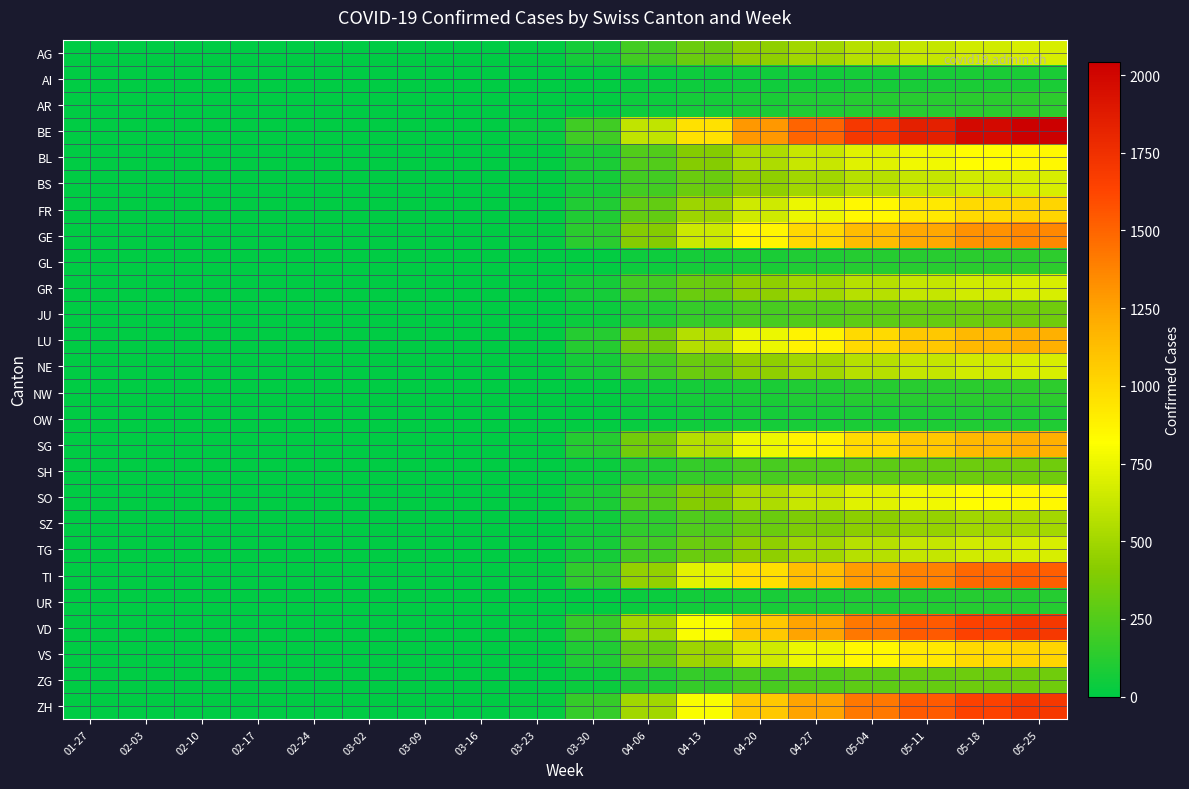

Rank the series at 03-09 from highest to lowest value.

AG, AI, AR, BE, BL, BS, FR, GE, GL, GR, JU, LU, NE, NW, OW, SG, SH, SO, SZ, TG, TI, UR, VD, VS, ZG, ZH